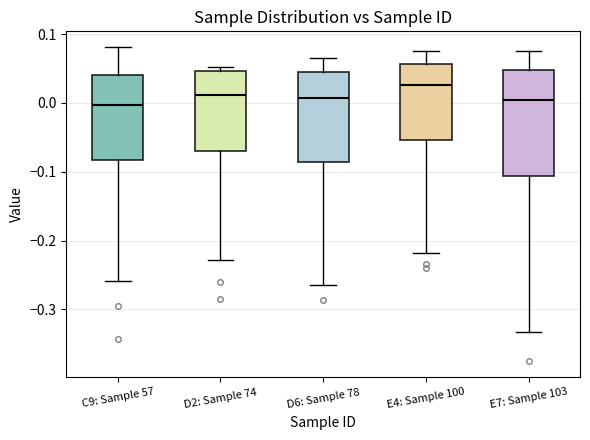

Reading left to right, read every box against the y-axis: the position of its median line, the range the box covers, and the ends of its whiskers. The values are not printed on the chart, so give them approximately, as read against the axis.

C9: Sample 57: median 0.00, box -0.08 to 0.04, whiskers -0.26 to 0.08
D2: Sample 74: median 0.01, box -0.07 to 0.05, whiskers -0.23 to 0.05 (just above the box's upper edge)
D6: Sample 78: median 0.01, box -0.09 to 0.04, whiskers -0.26 to 0.07
E4: Sample 100: median 0.03, box -0.05 to 0.06, whiskers -0.22 to 0.08
E7: Sample 103: median 0.00, box -0.11 to 0.05, whiskers -0.33 to 0.08